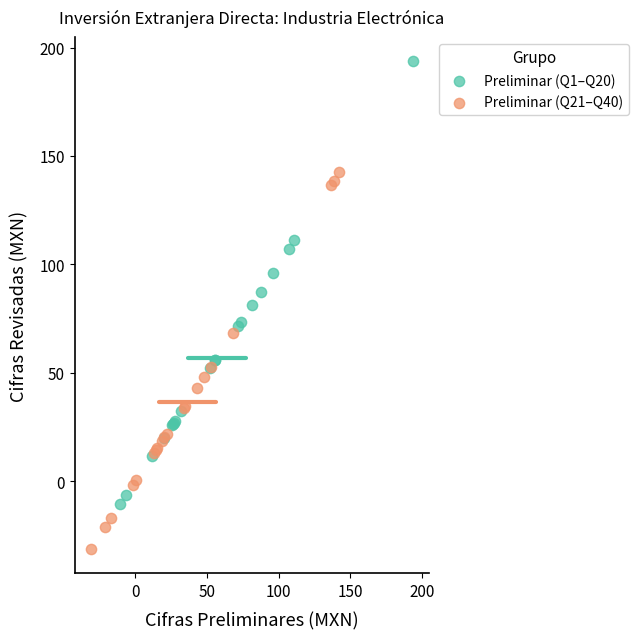

Which series reaches the minimum Y coordinate?

Preliminar (Q21–Q40)